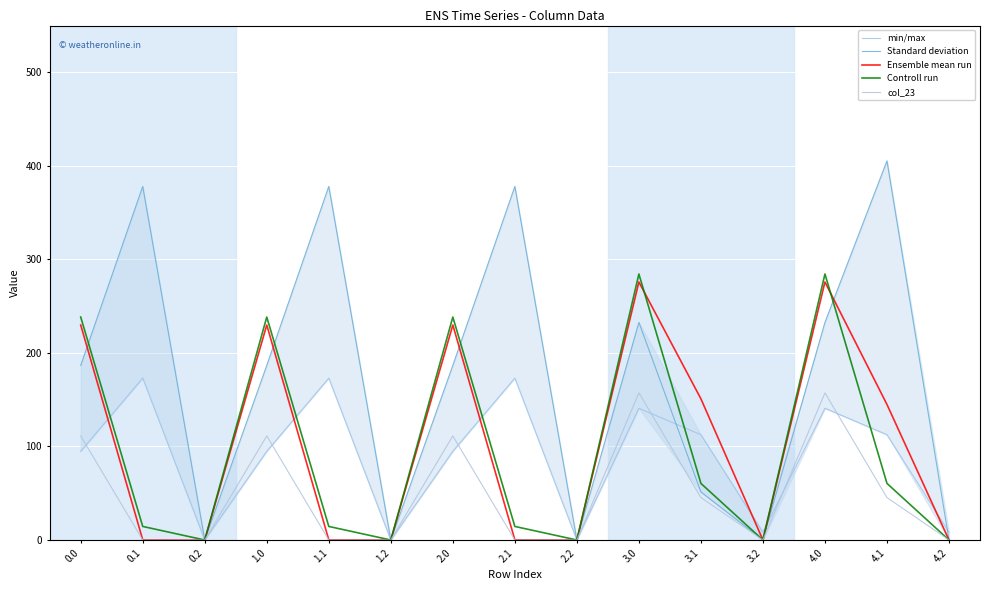

What is the average value of the col_23 series?

49.3